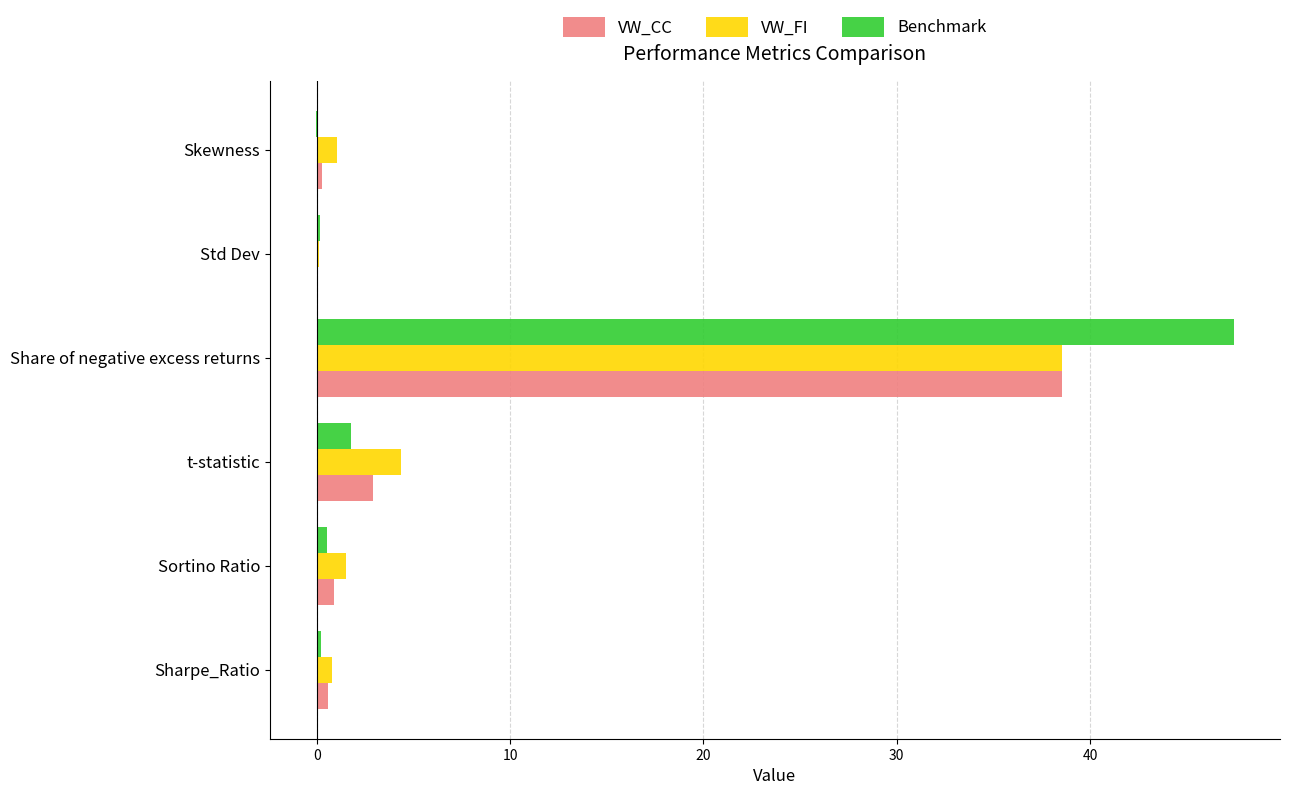

Is the value of VW_FI at Sortino Ratio greater than the value of Benchmark at Skewness?

Yes